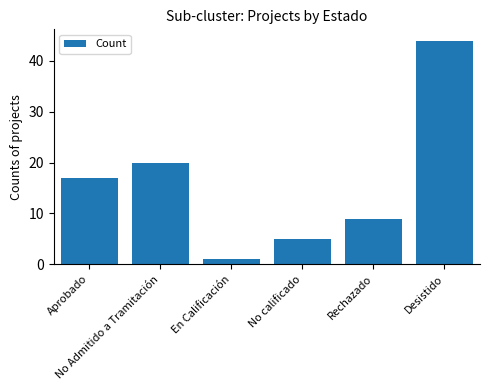

What is the difference between the second highest and minimum values?

19